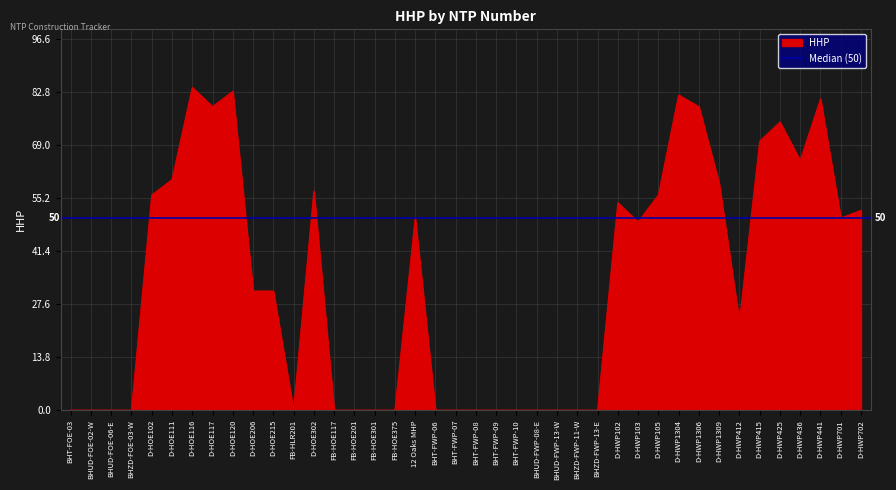

What is the change in value from BHUD-FWP-08-E to D-HWP1309?

+59